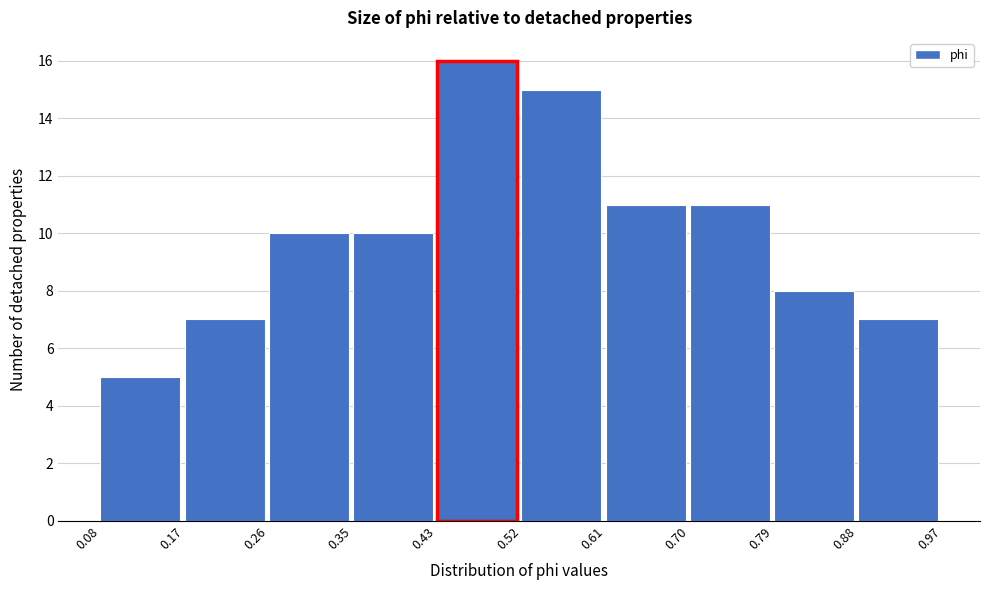

Which range on the x-axis has the tallest bar?

0.43 to 0.52